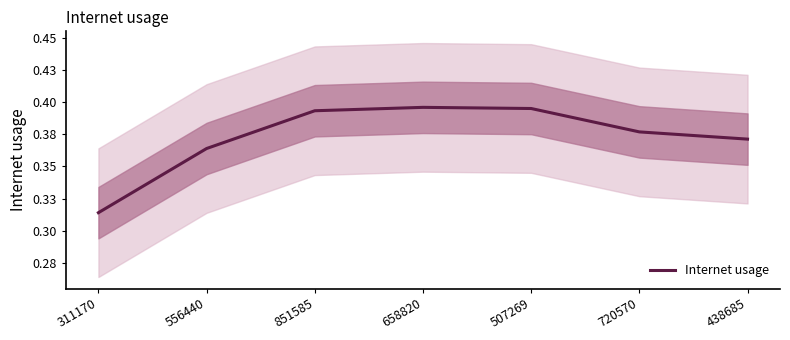

How many series are shown in this chart?

1